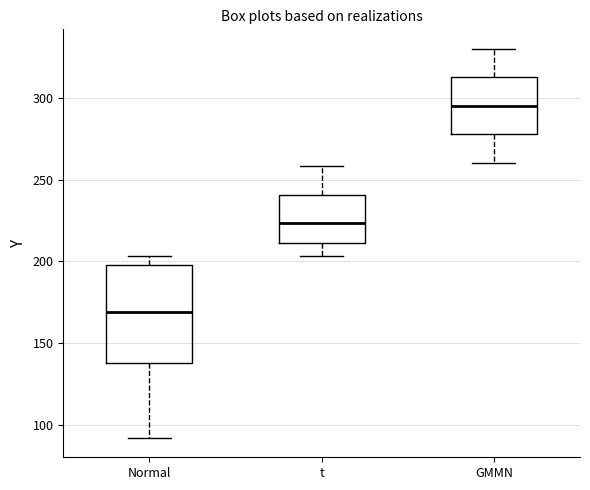

Which box's median line is the lowest?

Normal